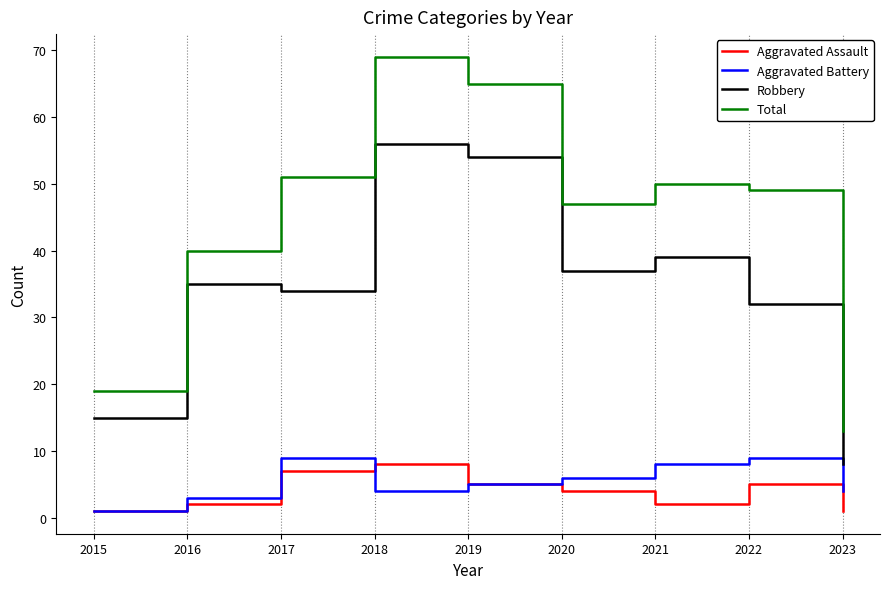

What is the difference between the highest and lowest values at 2019?

60